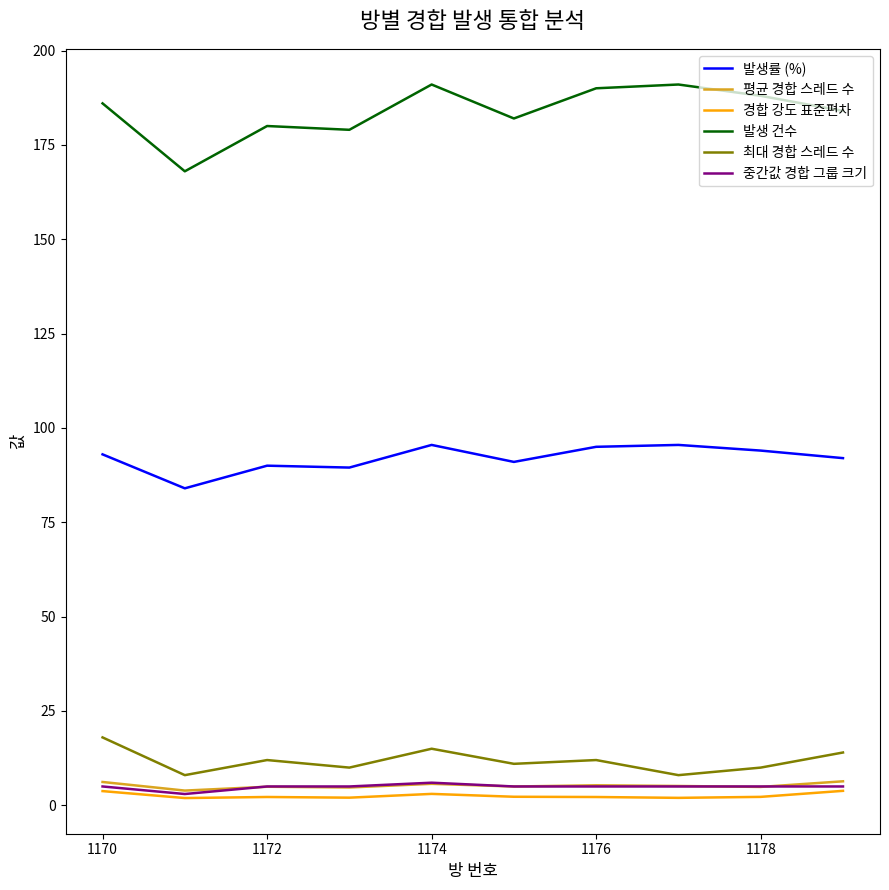

True or false: 발생률 (%) and 경합 강도 표준편차 cross at least once.

False